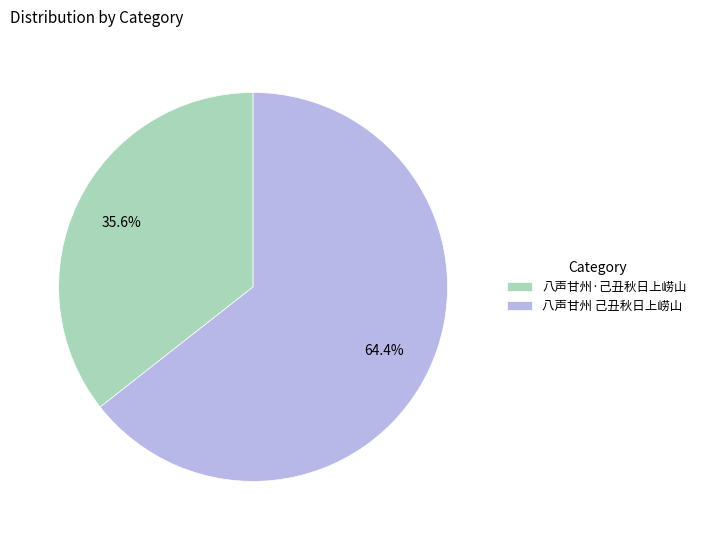

To the nearest percent, what portion does 八声甘州·己丑秋日上崂山 represent?

36%